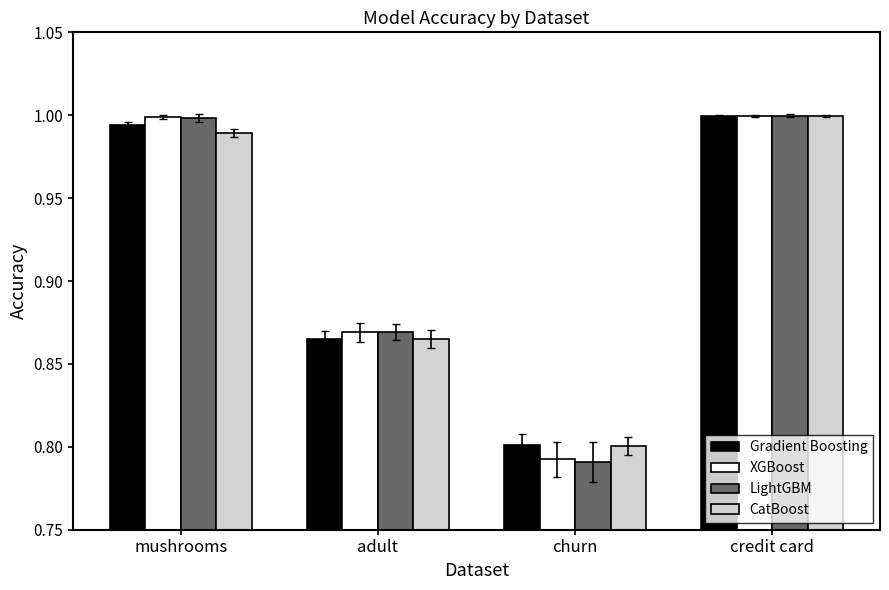

At which label does Gradient Boosting reach its minimum?

churn